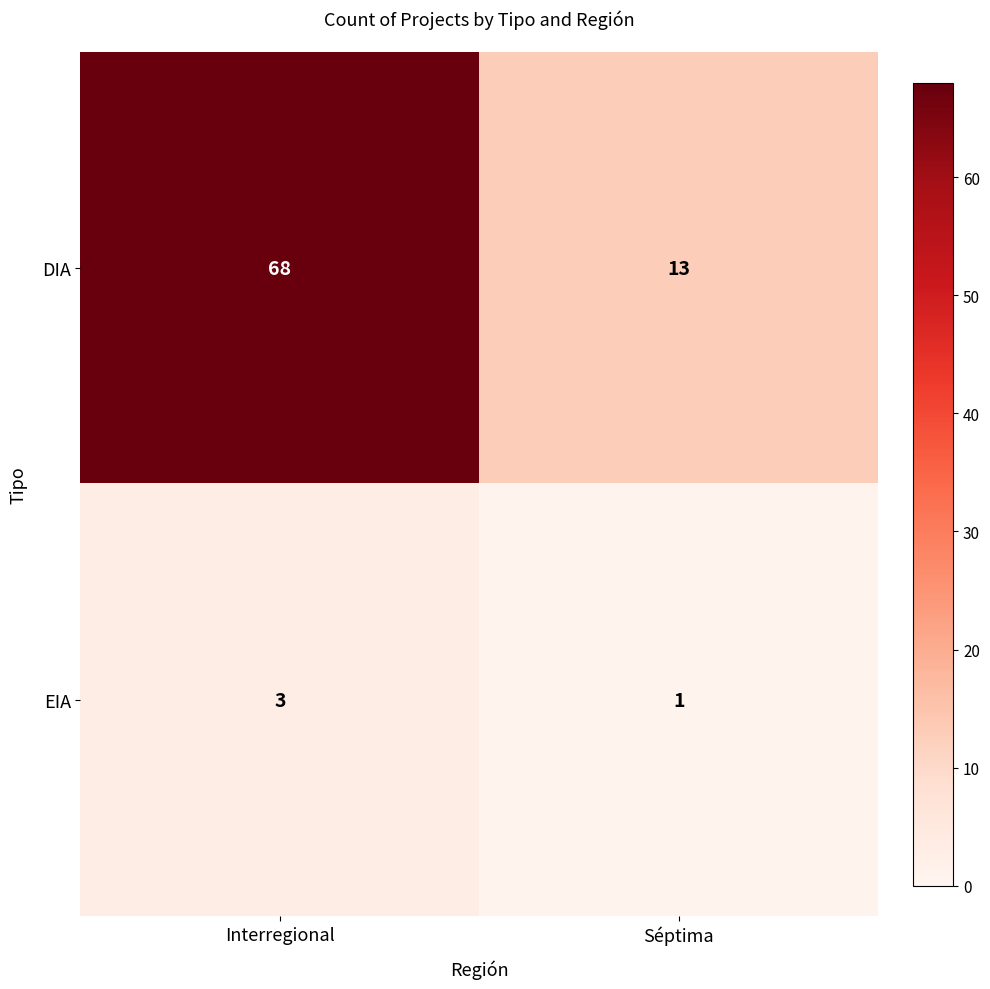

What is the maximum value shown in the chart?

68